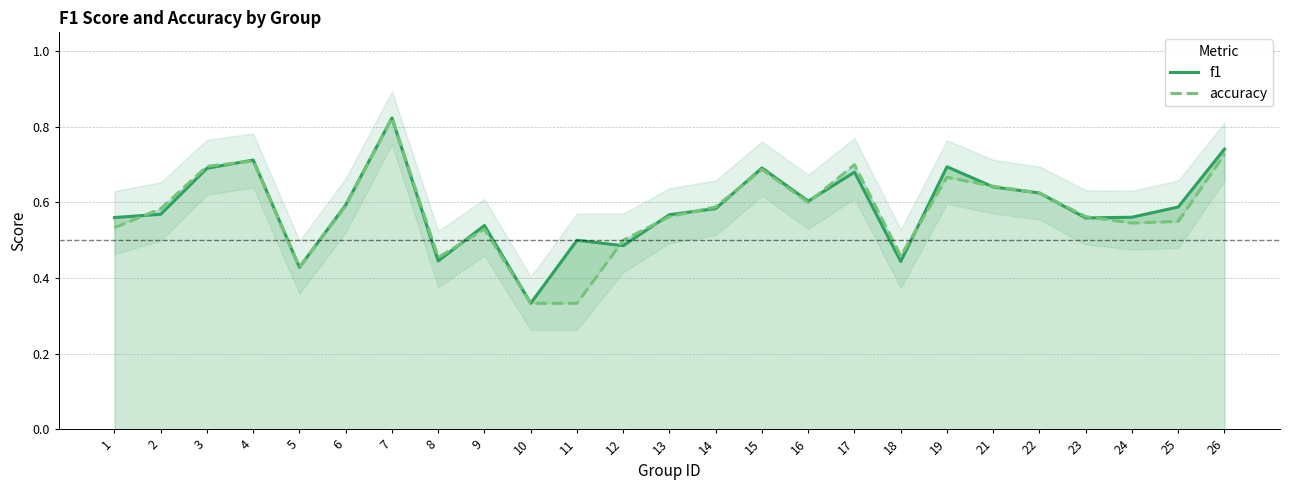

Rank the series at 12 from highest to lowest value.

accuracy, f1